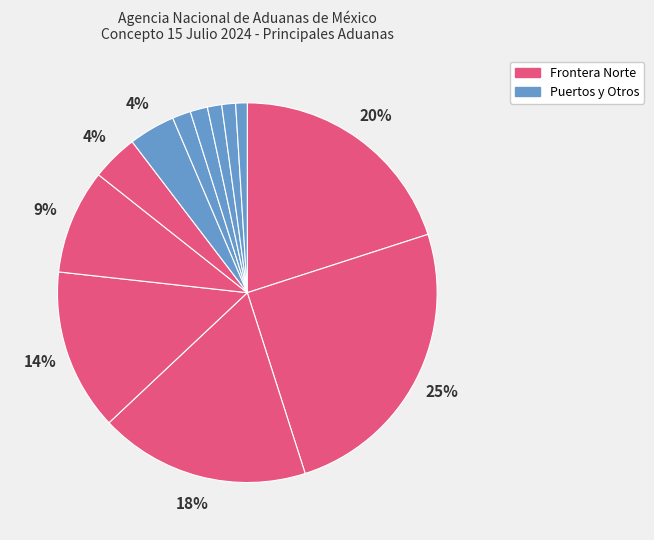

Count the number of slices in the pie.

12